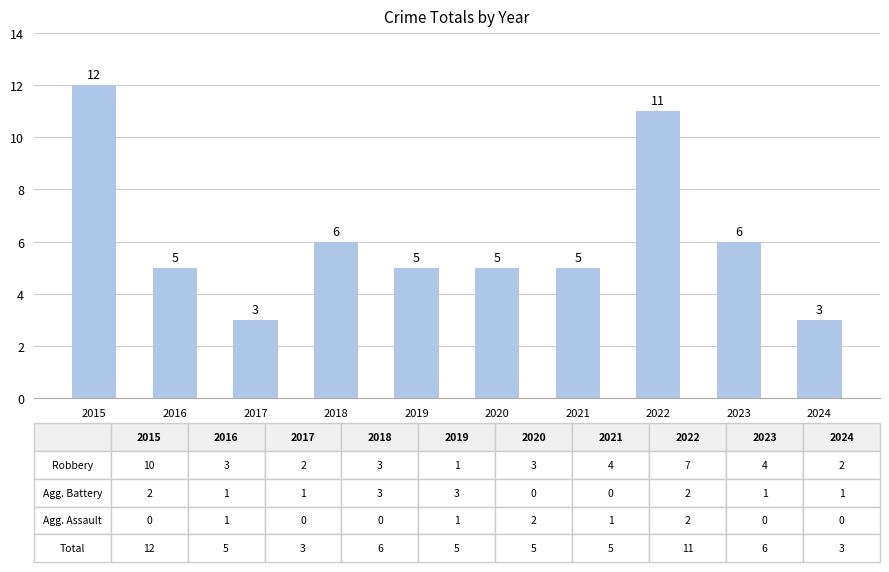

What is the change in value from 2015 to 2023?

-6